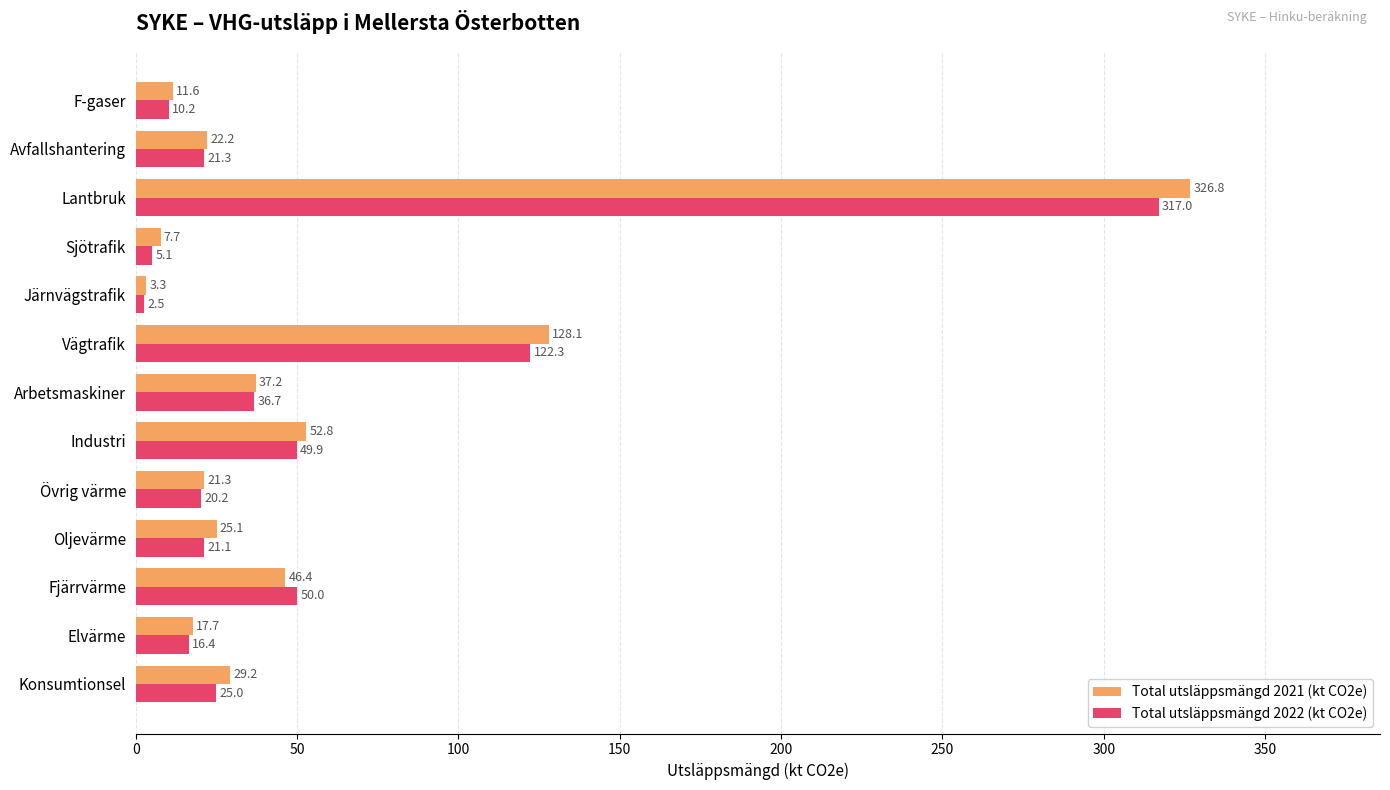

List the labels in order of Total utsläppsmängd 2022 (kt CO2e) value, smallest first.

Järnvägstrafik, Sjötrafik, F-gaser, Elvärme, Övrig värme, Oljevärme, Avfallshantering, Konsumtionsel, Arbetsmaskiner, Industri, Fjärrvärme, Vägtrafik, Lantbruk